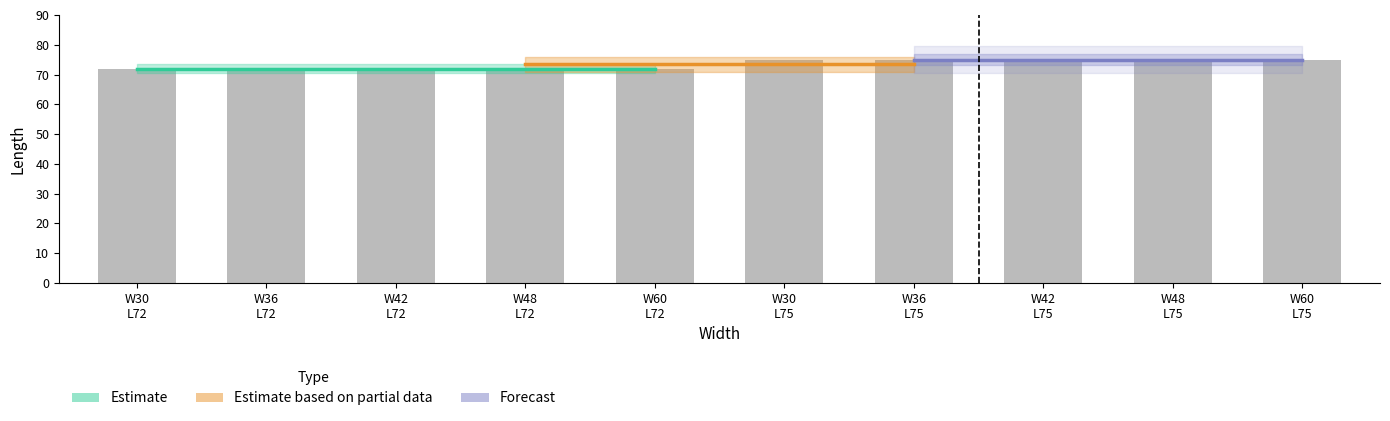

List the labels in order of value, largest first.

W30 L75, W36 L75, W42 L75, W48 L75, W60 L75, W30 L72, W36 L72, W42 L72, W48 L72, W60 L72